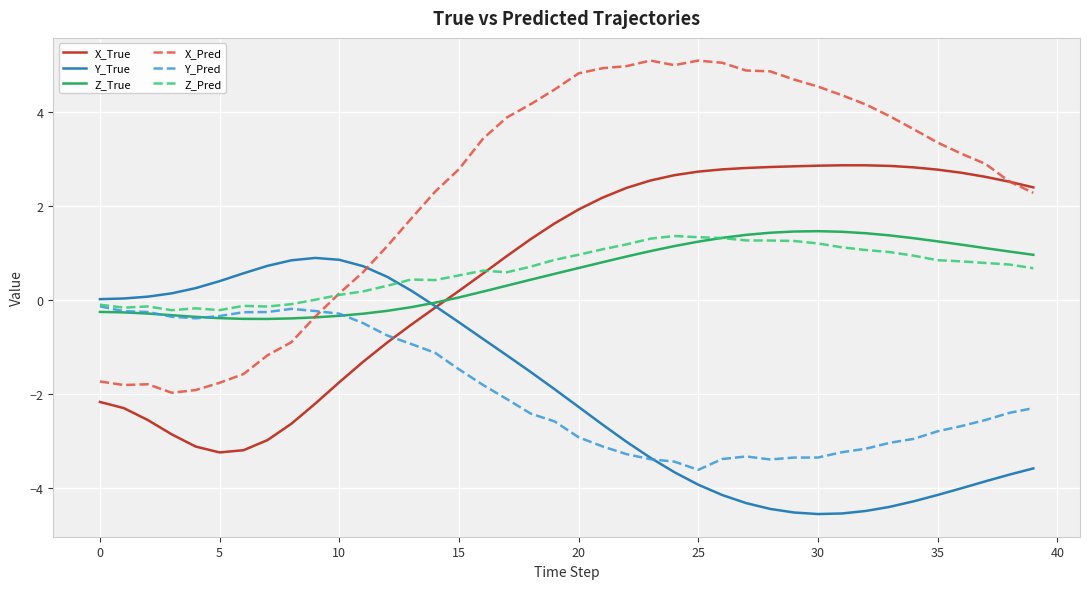

Which series has the largest range (max minus min)?

X_Pred